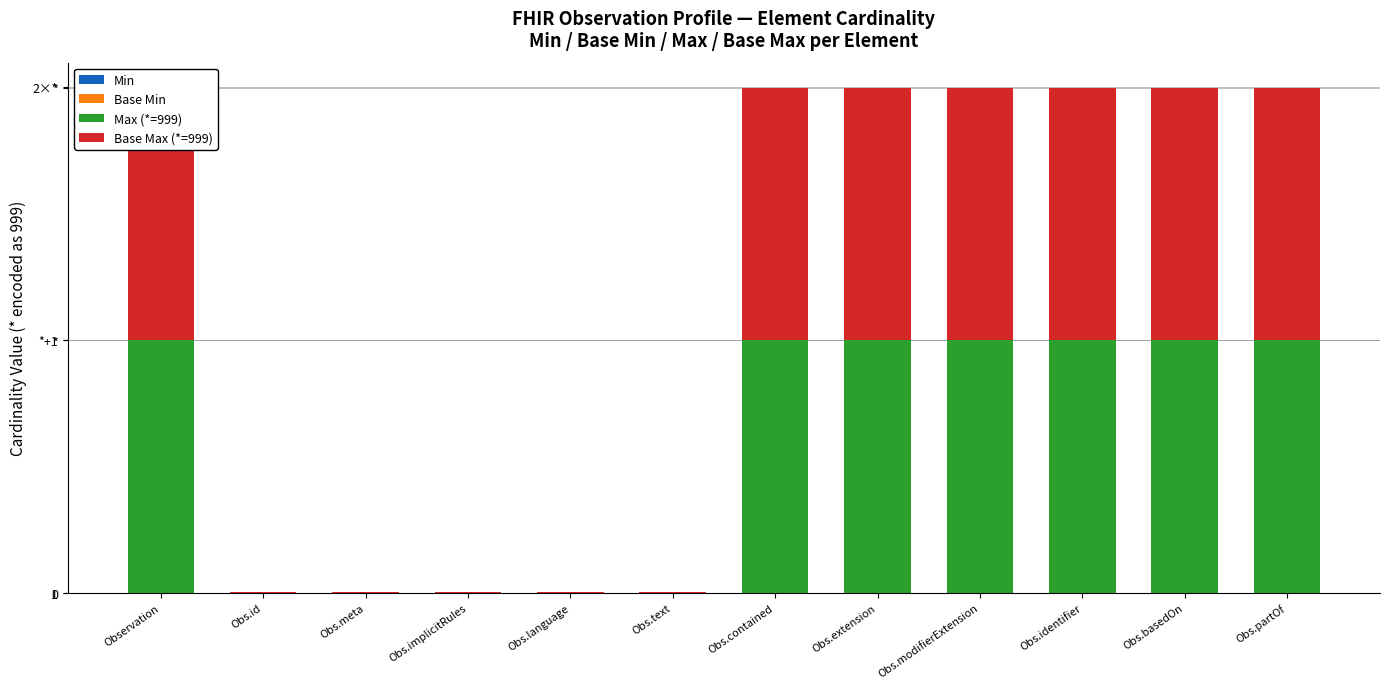

What is the value of the Max (*=999) bar at the 11th from the left?

999